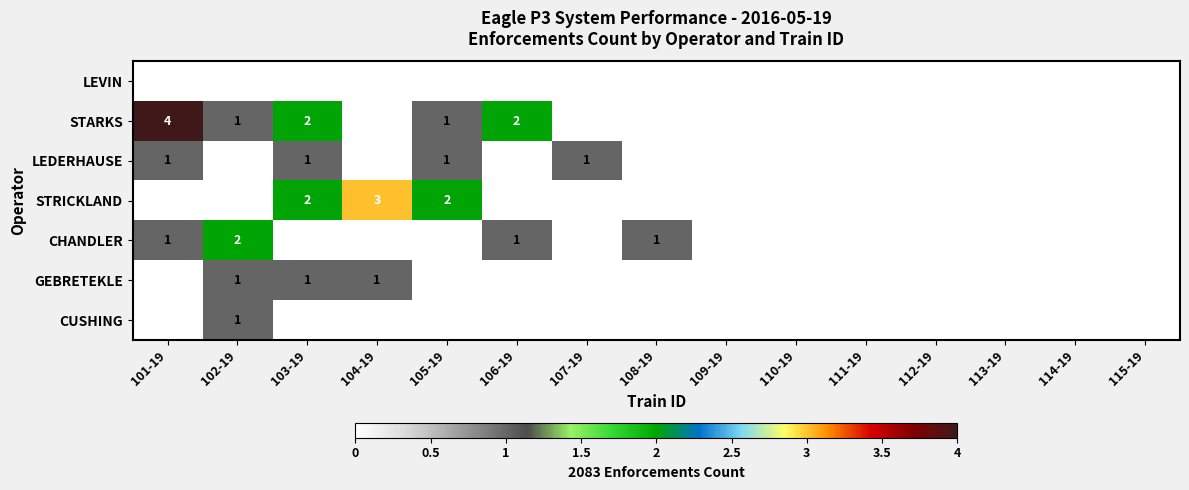

Is it true that GEBRETEKLE equals 1 at 104-19?

True